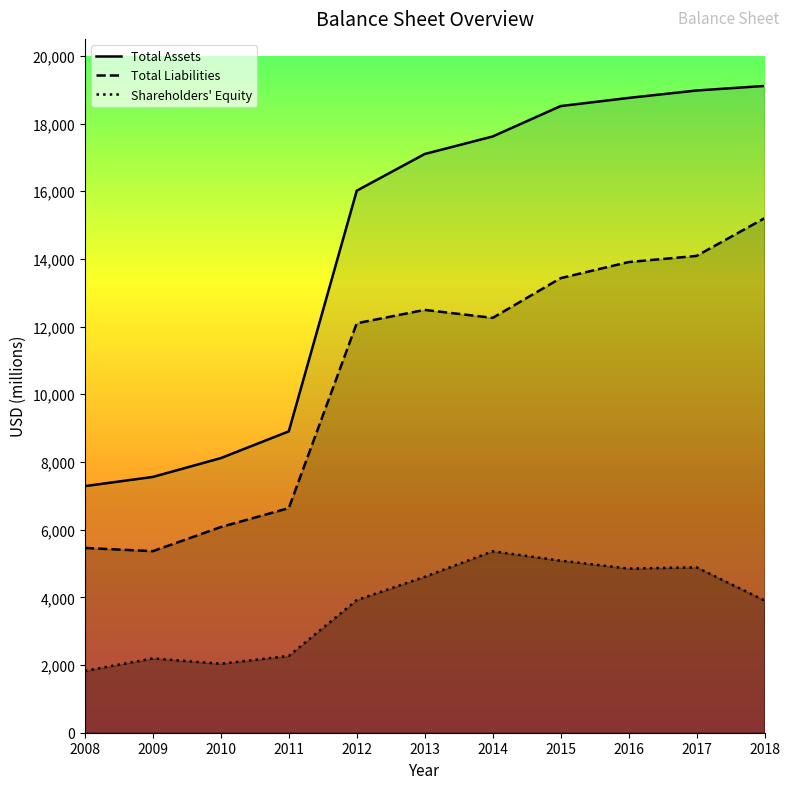

At which category does the chart reach its minimum across all series?

2008